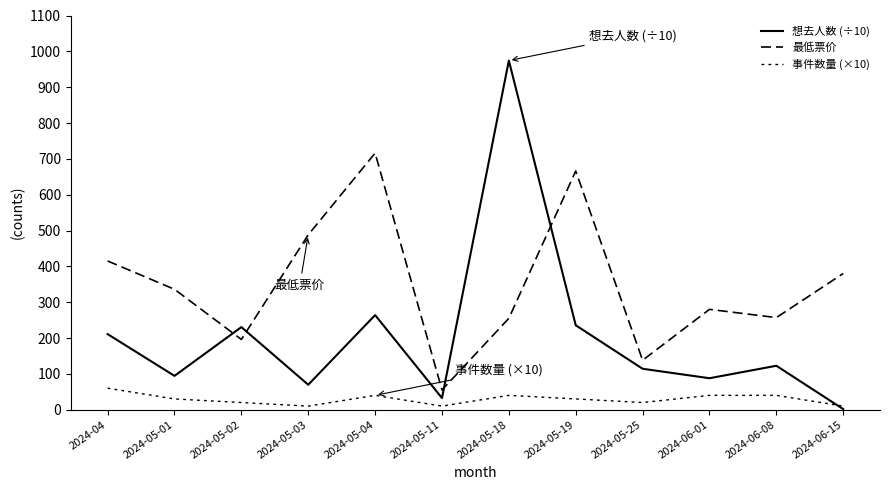

What is the label of the 3rd point from the left?

2024-05-02